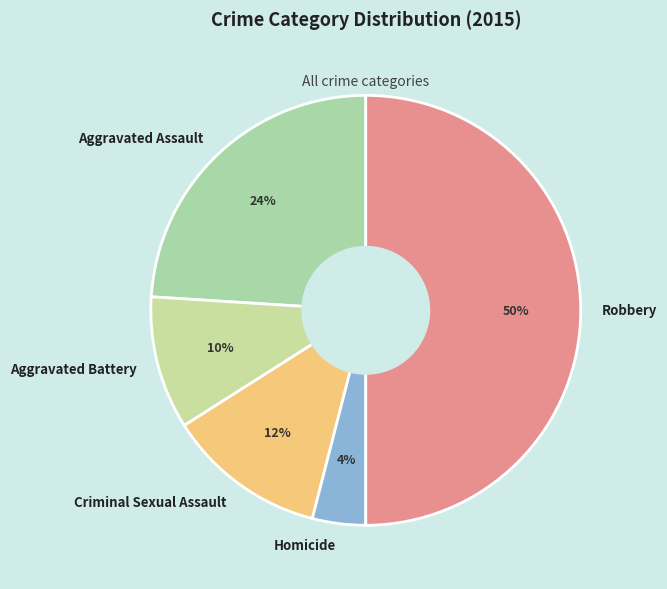

To the nearest percent, what is the difference between the largest and smallest slice percentages?

46%